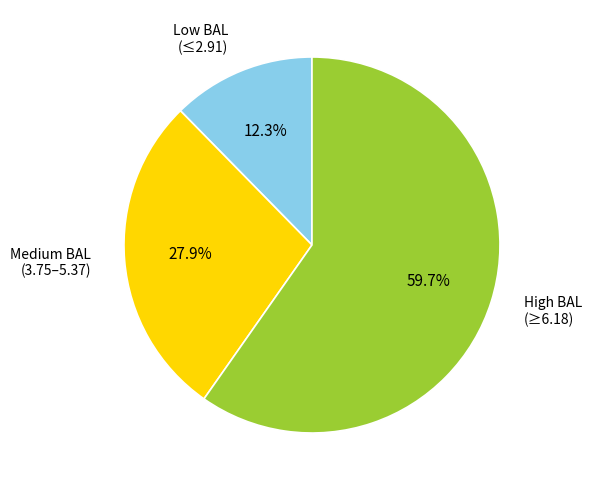

Is there a majority slice in this chart?

Yes